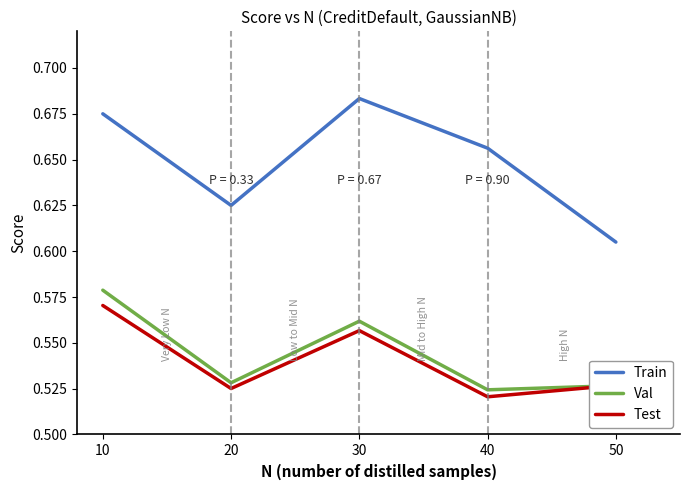

The value of Test at 30 is 0.3. True or false?

False